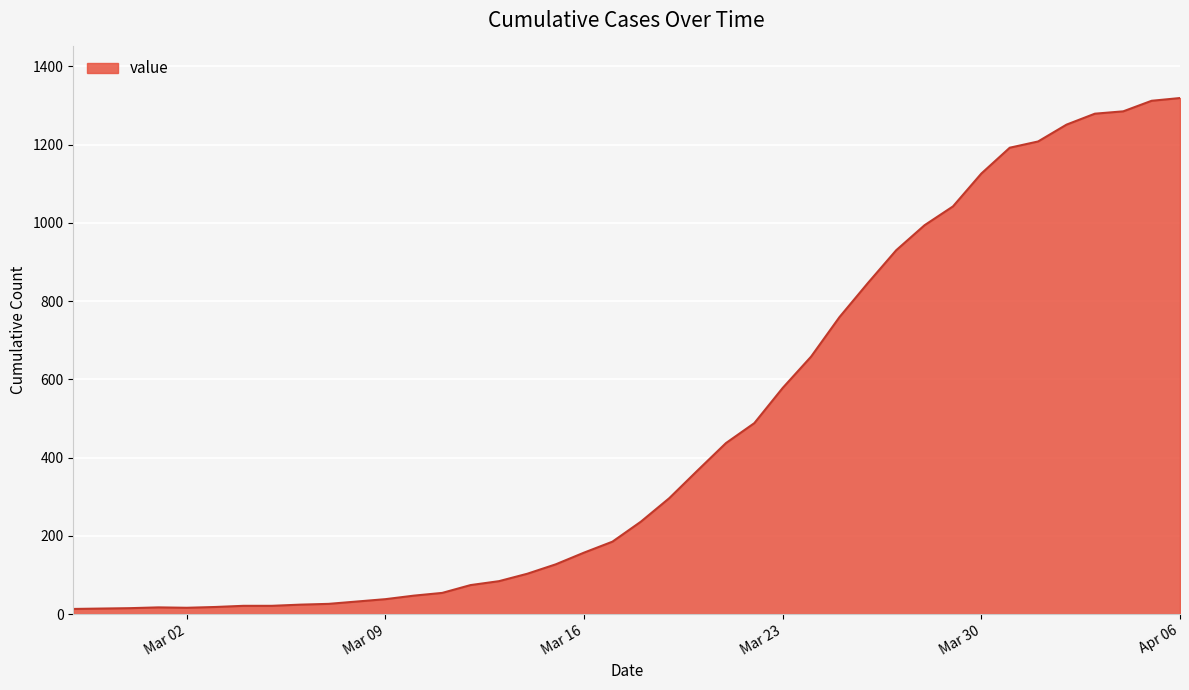

What is the greatest value displayed?

1319